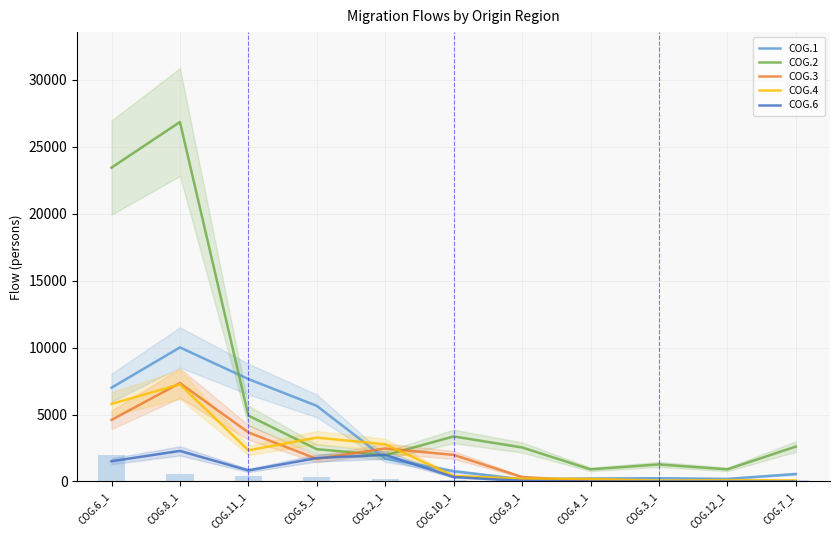

Rank the series at COG.10_1 from lowest to highest value.

COG.6, COG.4, COG.1, COG.3, COG.2